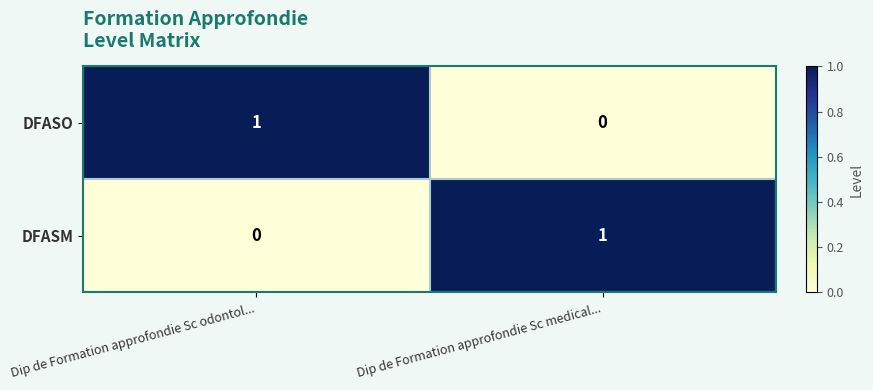

How many categories are shown in the chart?

2